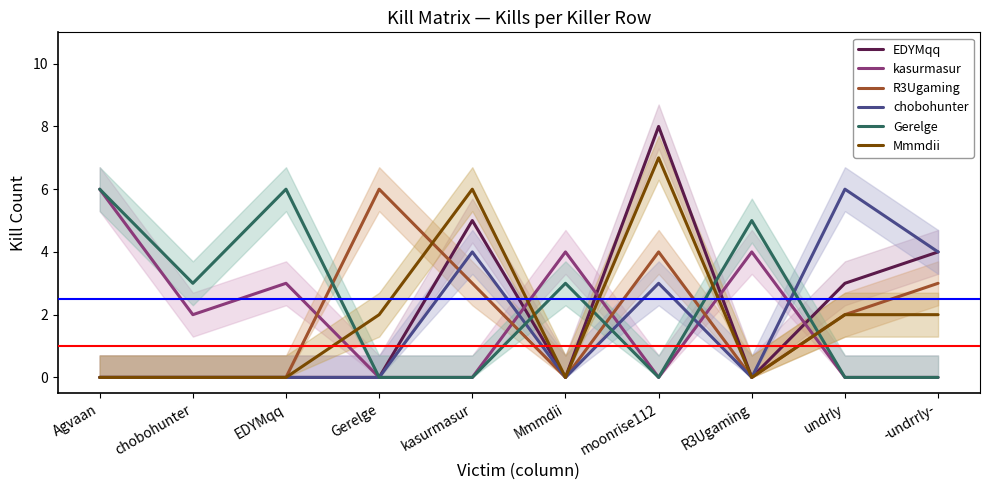

Which series ends up on top after the final intersection of kasurmasur and Mmmdii?

Mmmdii